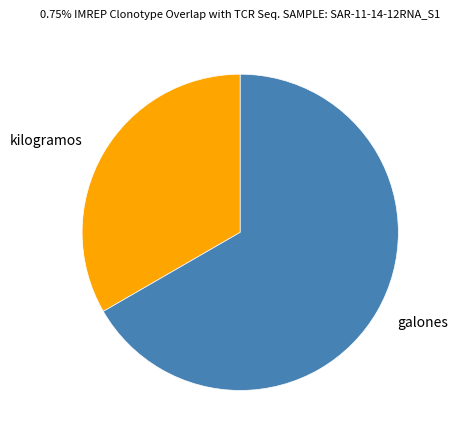

Combined, do kilogramos and galones account for over 50%?

Yes